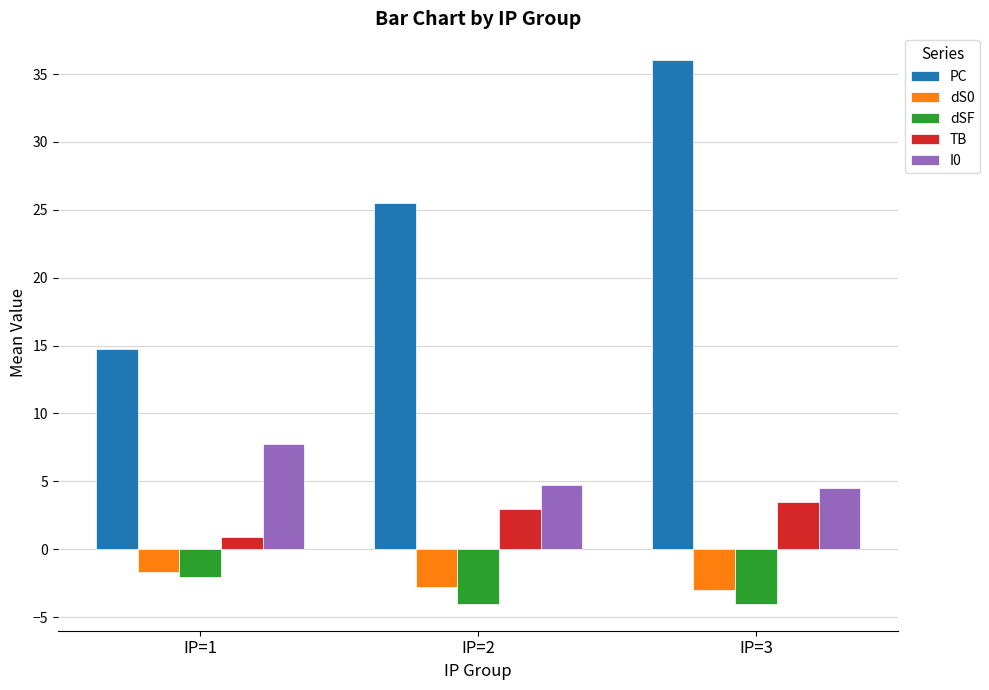

What is the sum of the I0 values at IP=3 and IP=1?

12.2